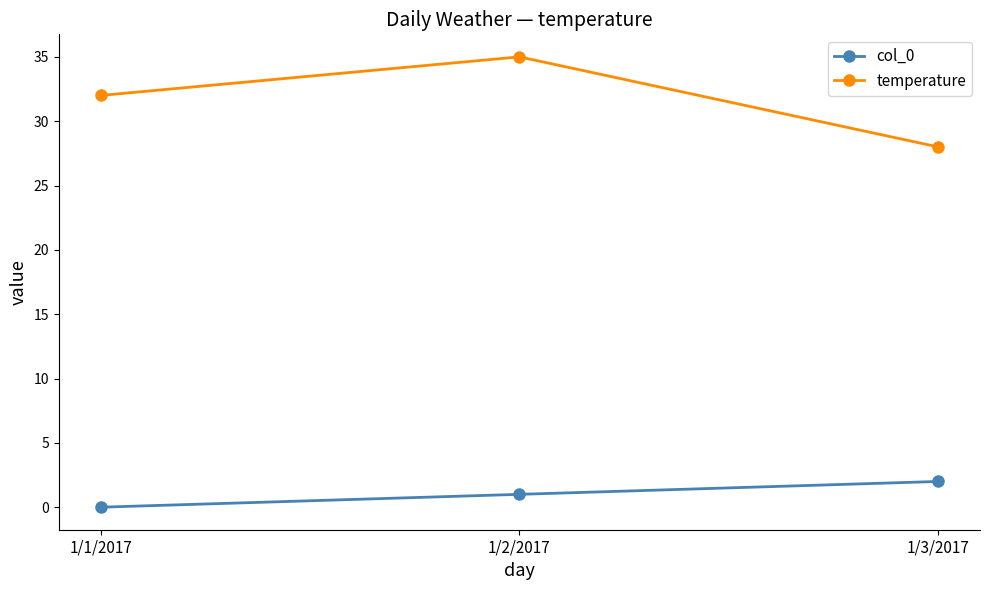

At which category does the chart reach its peak across all series?

1/2/2017